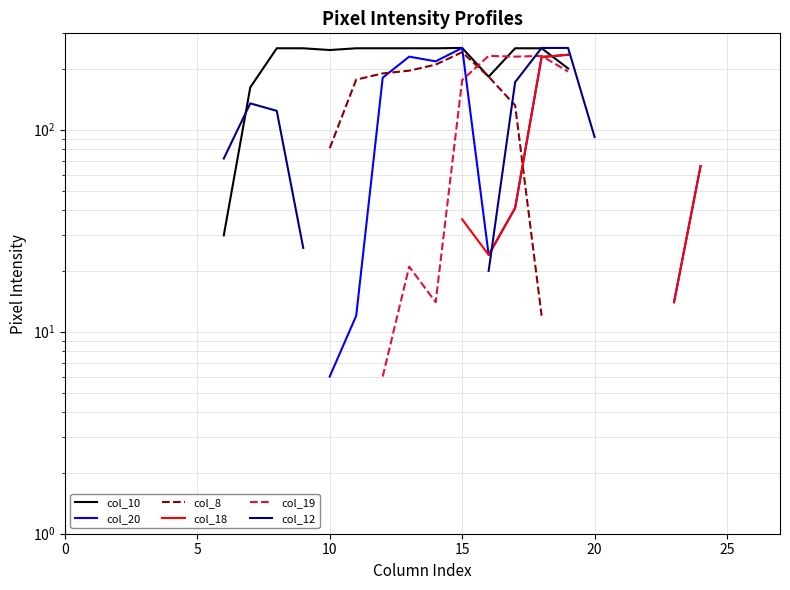

True or false: col_20 and col_10 cross at least once.

True